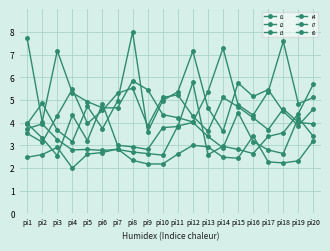

What is the value of the i1 point at the 4th from the left?

4.3